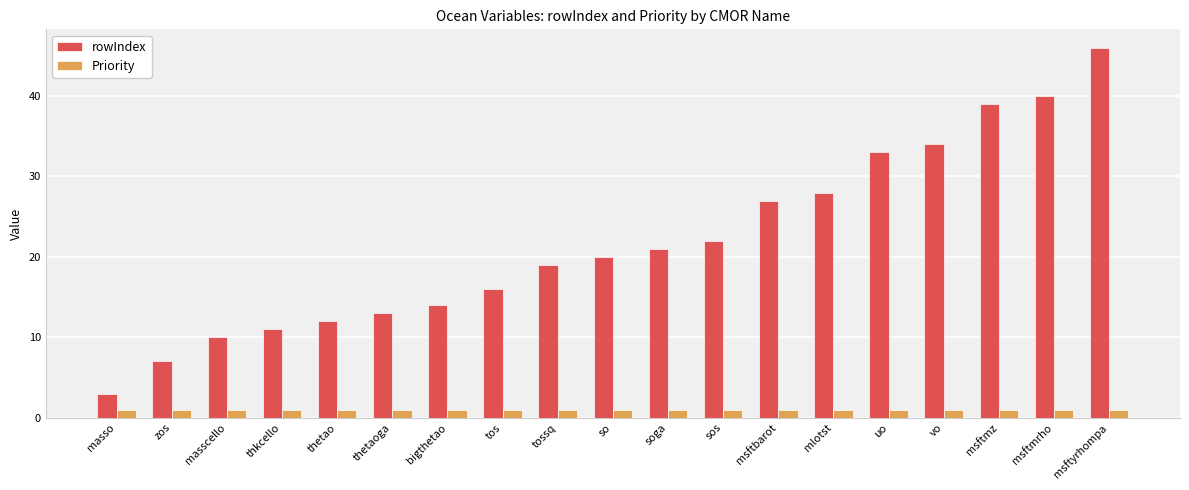

List the series in order of their overall mean, lowest first.

Priority, rowIndex